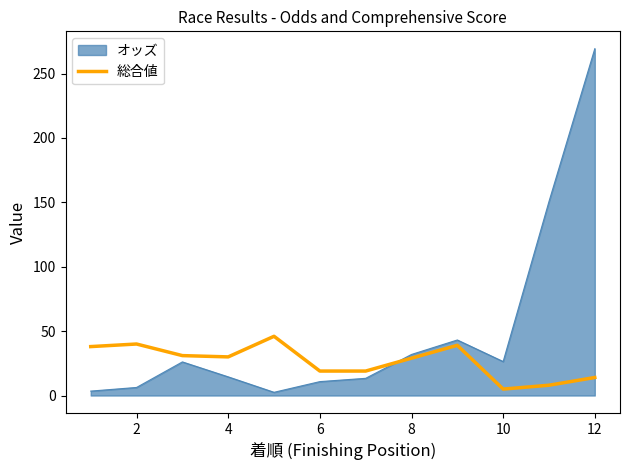

Which series has the largest total across all categories?

オッズ